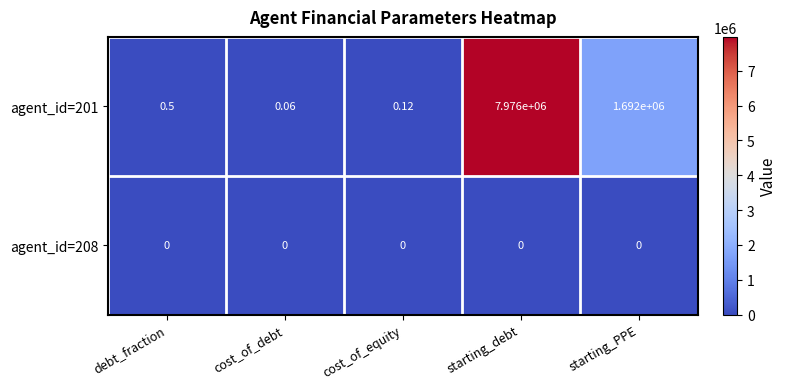

Which label corresponds to the largest value in the chart?

starting_debt